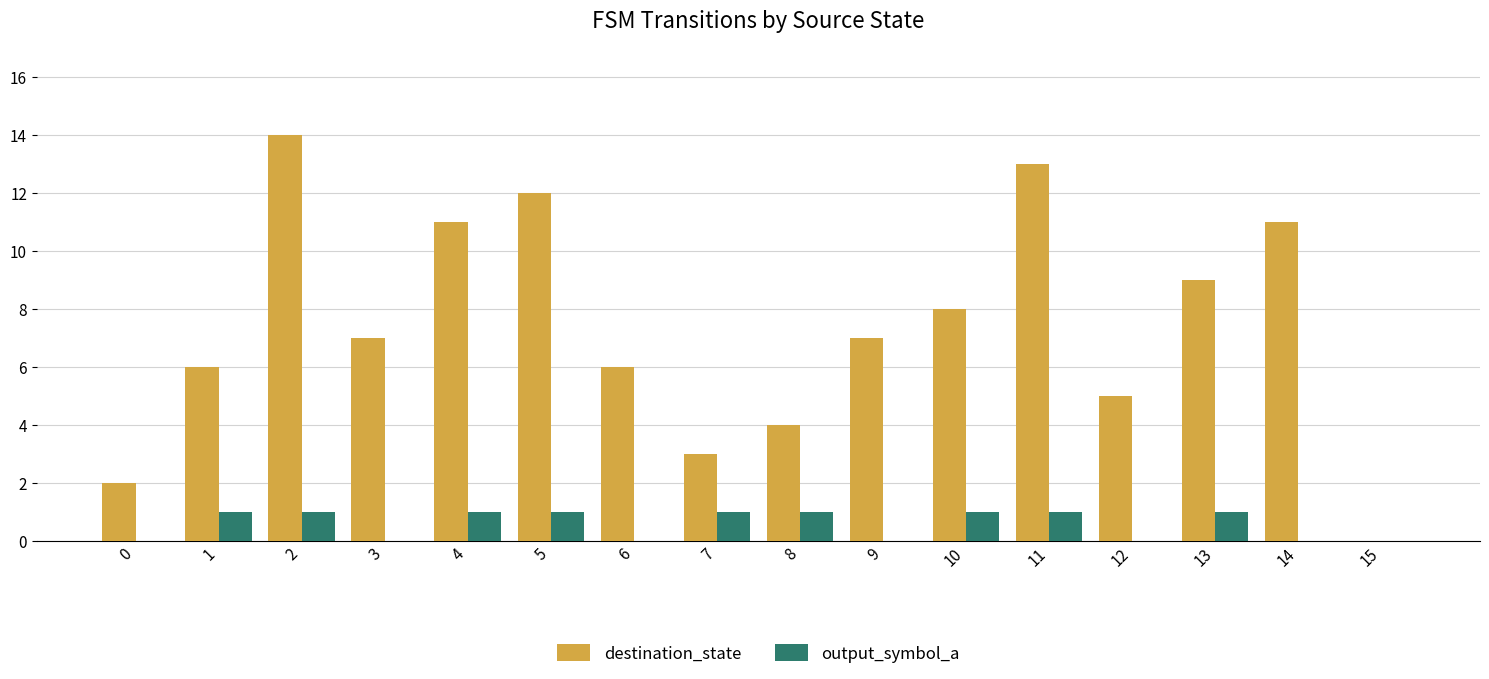

What is the approximate value of destination_state at 4, to the nearest 10?

10